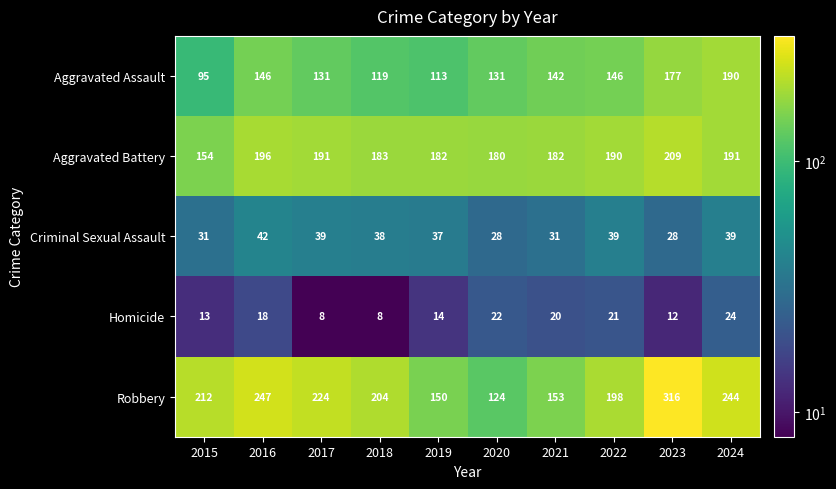

What is the average value of the Robbery series?

207